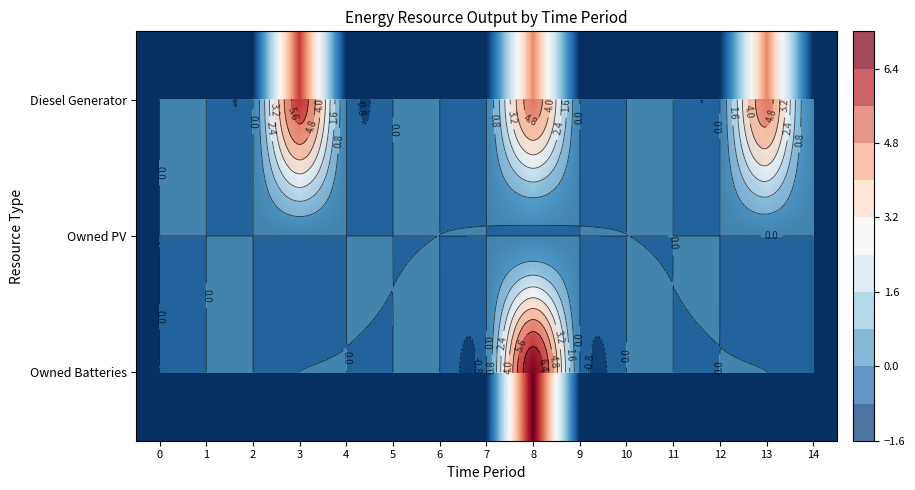

Reading right to left, what are all the values shown in this chart?

row_0: 14=0.0	13=5.2	12=0.0	11=0.0	10=0.0	9=0.0	8=5.2	7=0.0	6=0.0	5=0.0	4=0.0	3=6.0	2=0.0	1=0.0	0=0.0
row_1: 14=0.0	13=0.0	12=0.0	11=0.0	10=0.0	9=0.0	8=0.0	7=0.0	6=0.0	5=0.0	4=0.0	3=0.0	2=0.0	1=0.0	0=0.0
row_2: 14=0.0	13=0.0	12=0.0	11=0.0	10=0.0	9=0.0	8=7.0	7=0.0	6=0.0	5=0.0	4=0.0	3=0.0	2=0.0	1=0.0	0=0.0